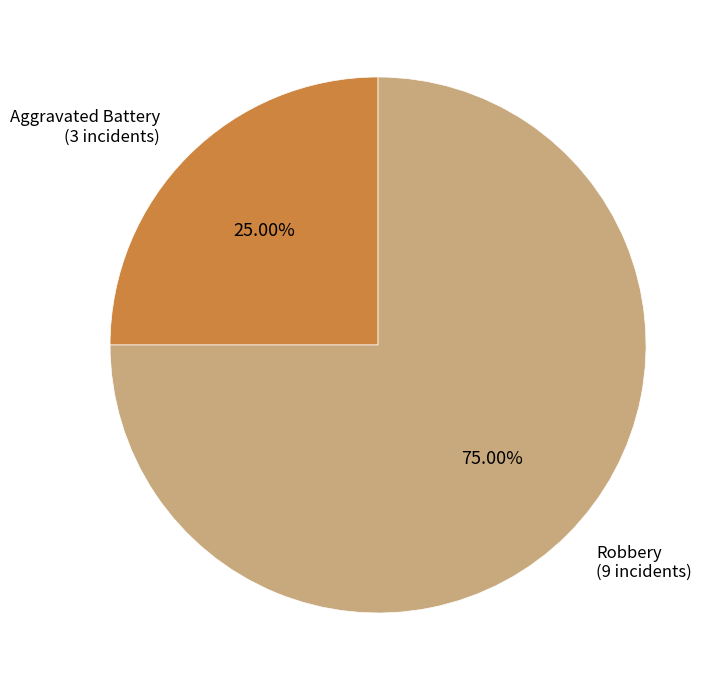

How many segments does this pie chart have?

2